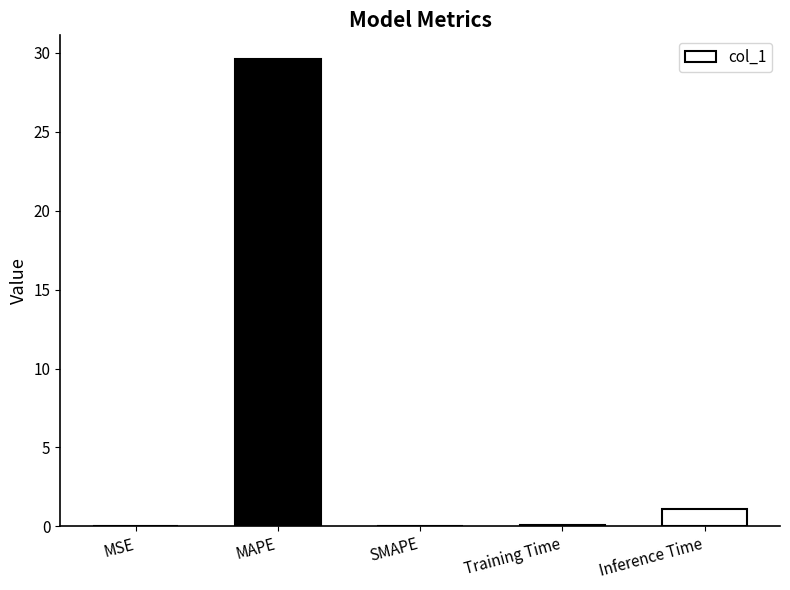

What is the difference between the values at Inference Time and MSE?

1.1